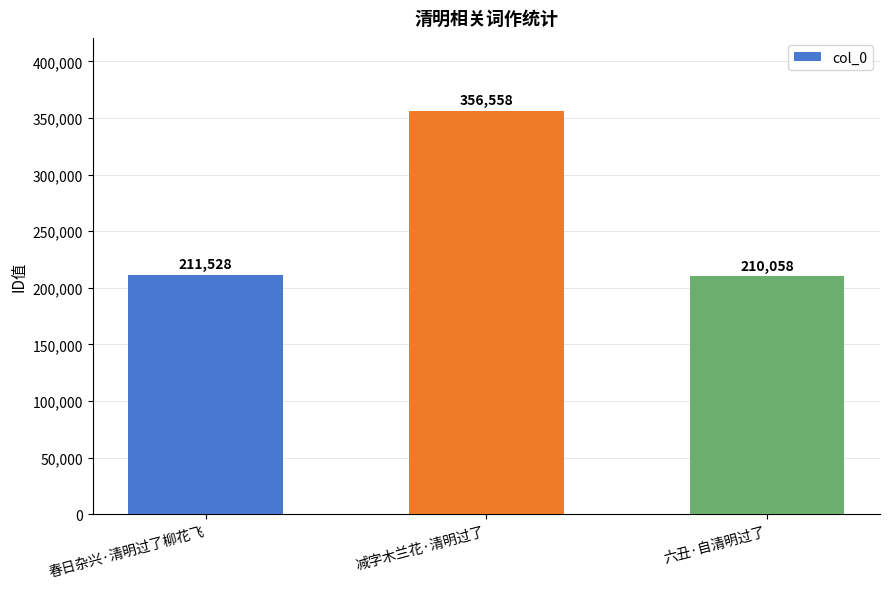

Are the bars grouped side by side (vs. stacked)?

No